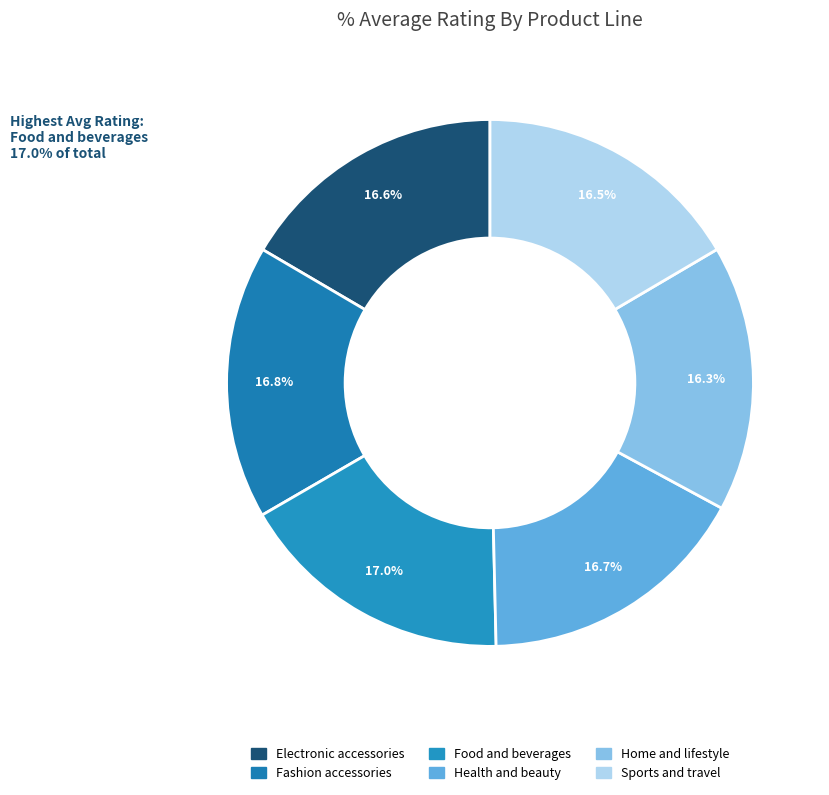

To the nearest percent, what is the average slice percentage?

17%